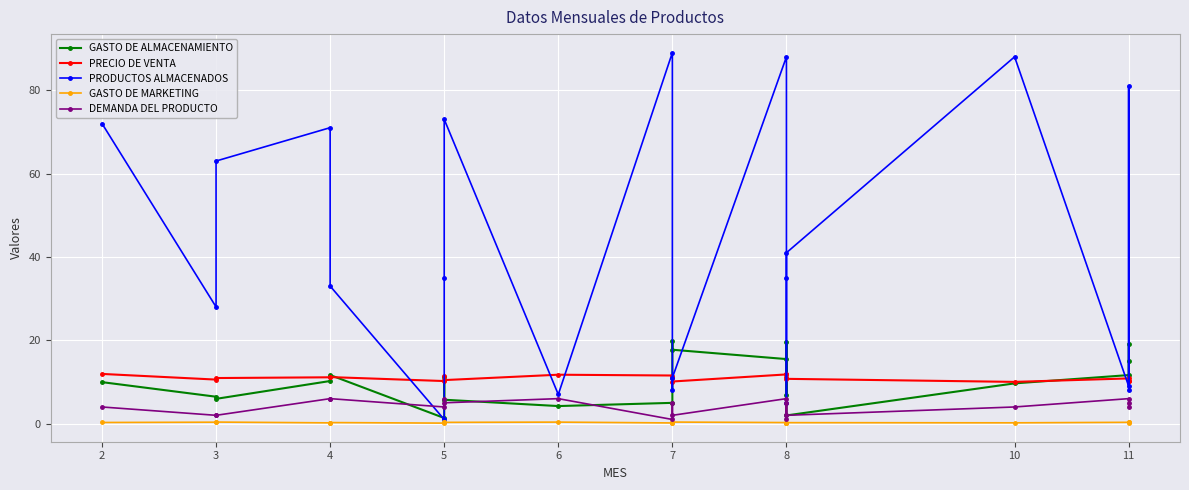

How many distinct data groups are displayed?

5